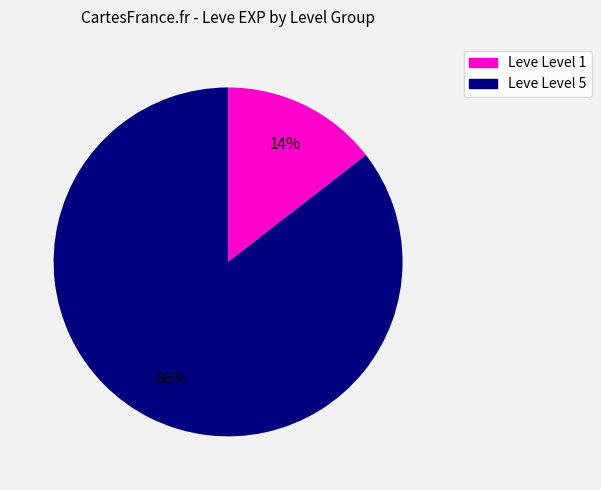

To the nearest percent, what is the average slice percentage?

50%